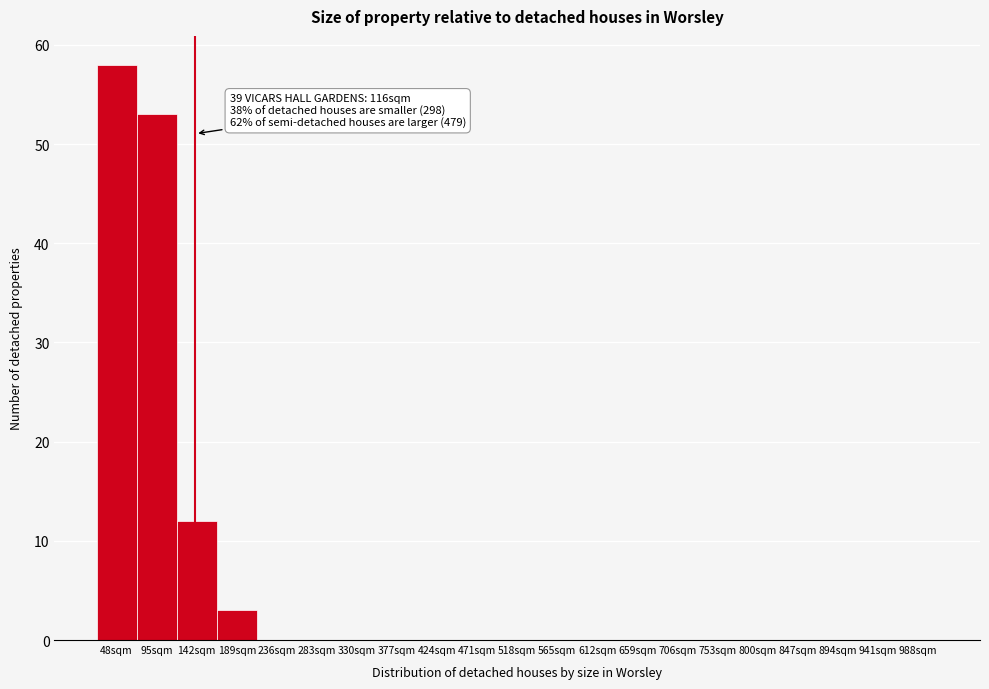

Reading right to left, transcribe all the data shown in this chart.

988sqm=0	941sqm=0	894sqm=0	847sqm=0	800sqm=0	753sqm=0	706sqm=0	659sqm=0	612sqm=0	565sqm=0	518sqm=0	471sqm=0	424sqm=0	377sqm=0	330sqm=0	283sqm=0	236sqm=0	189sqm=3	142sqm=12	95sqm=53	48sqm=58